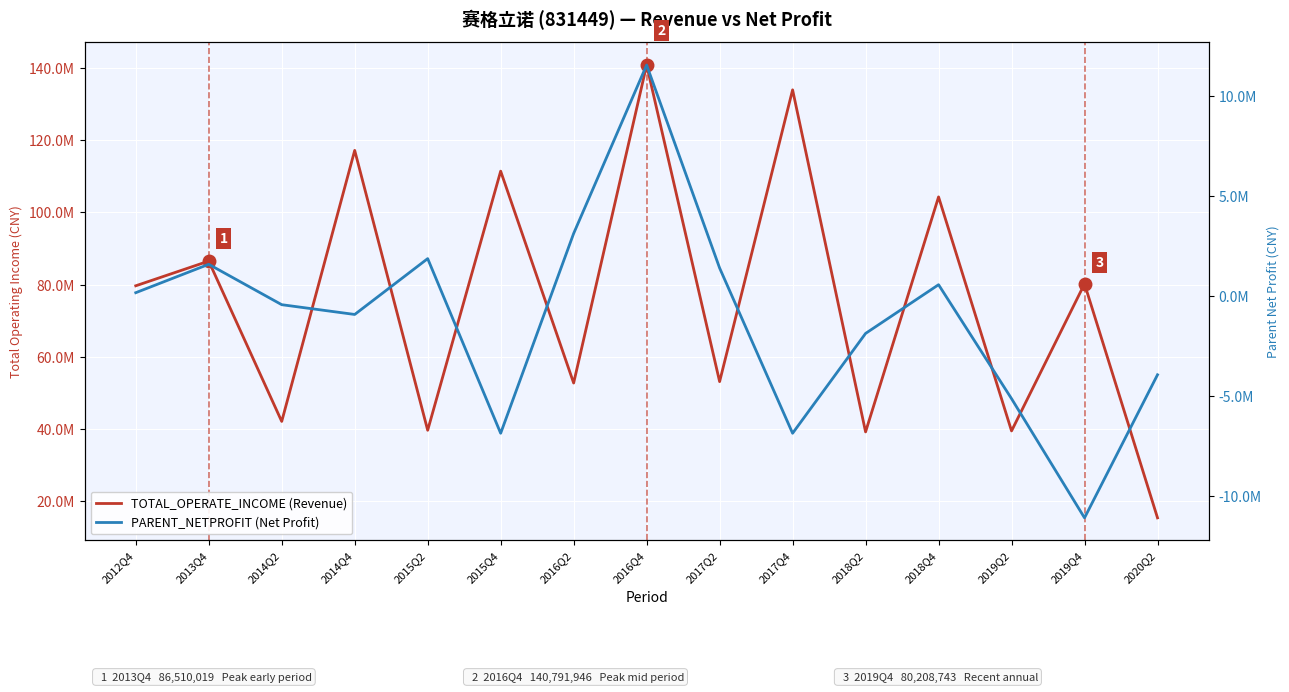

True or false: TOTAL_OPERATE_INCOME (Revenue) and PARENT_NETPROFIT (Net Profit) cross at least once.

False